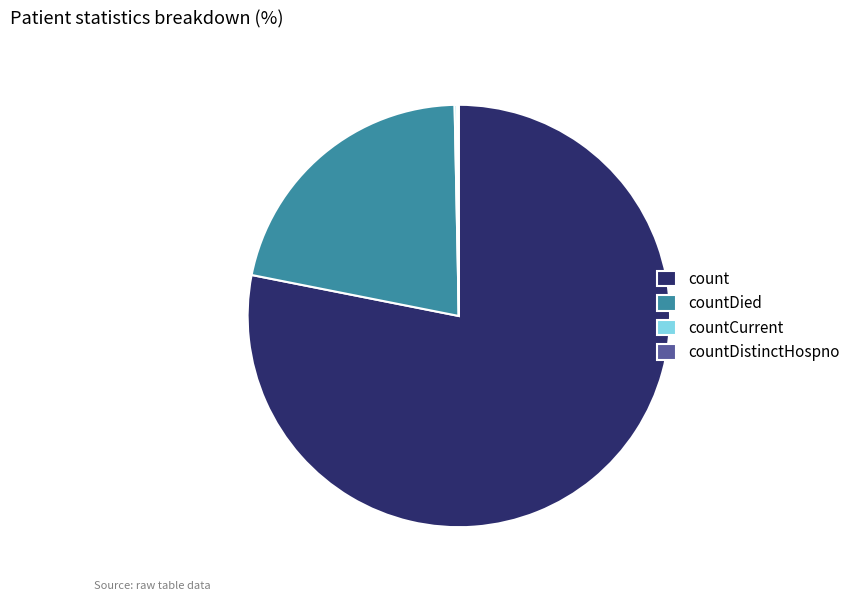

True or false: countDied accounts for 14% of the total.

False